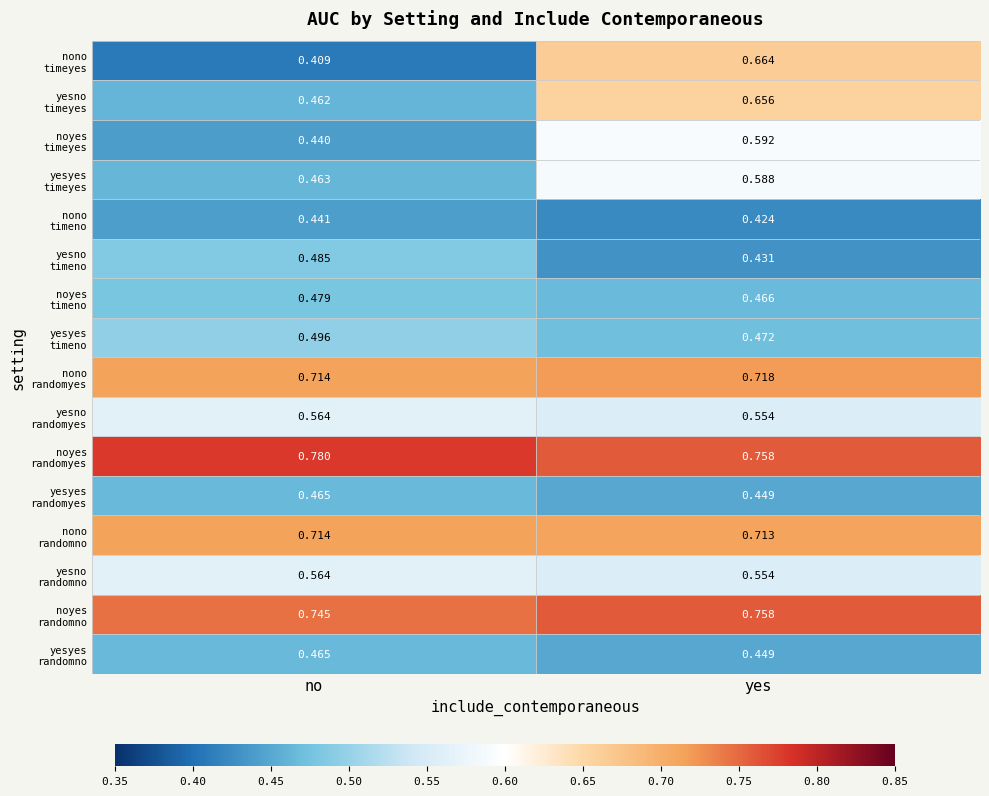

Which category has the highest value across all series?

no